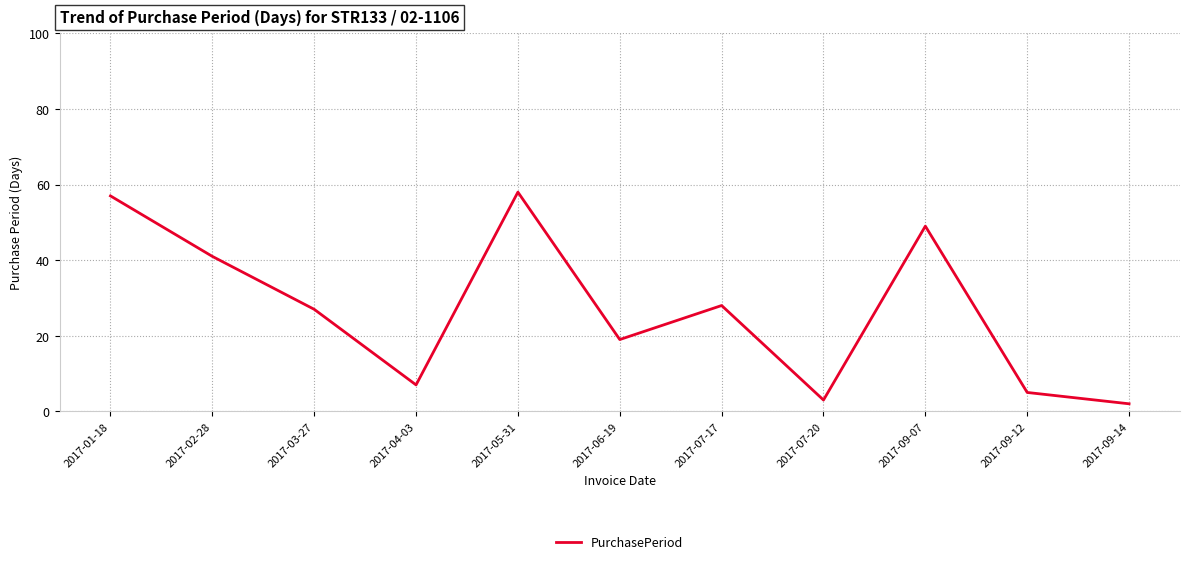

Reading left to right, what are all the values shown in this chart?

2017-01-18=57	2017-02-28=41	2017-03-27=27	2017-04-03=7	2017-05-31=58	2017-06-19=19	2017-07-17=28	2017-07-20=3	2017-09-07=49	2017-09-12=5	2017-09-14=2